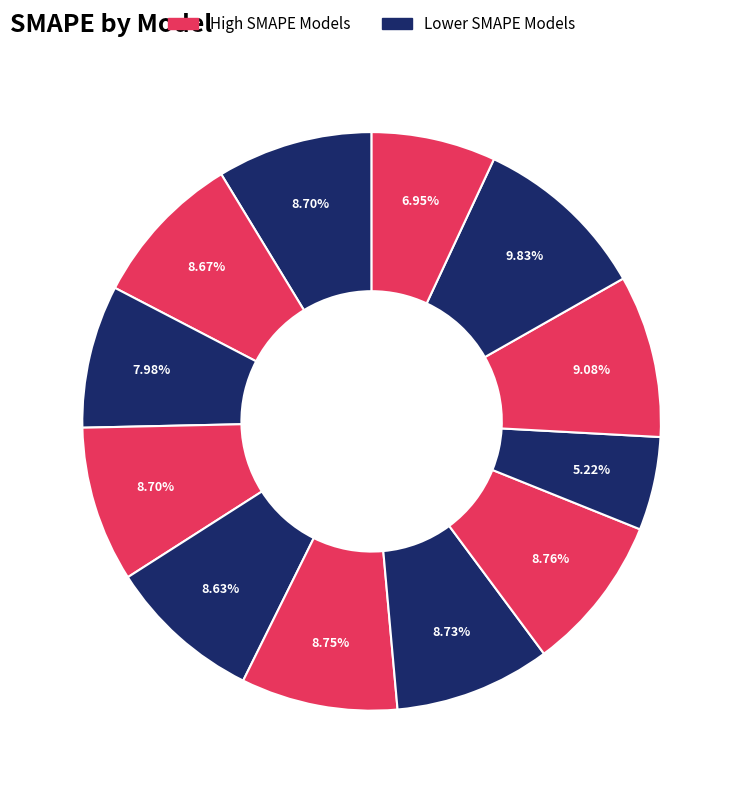

To the nearest percent, what is the difference between the largest and smallest slice percentages?

5%